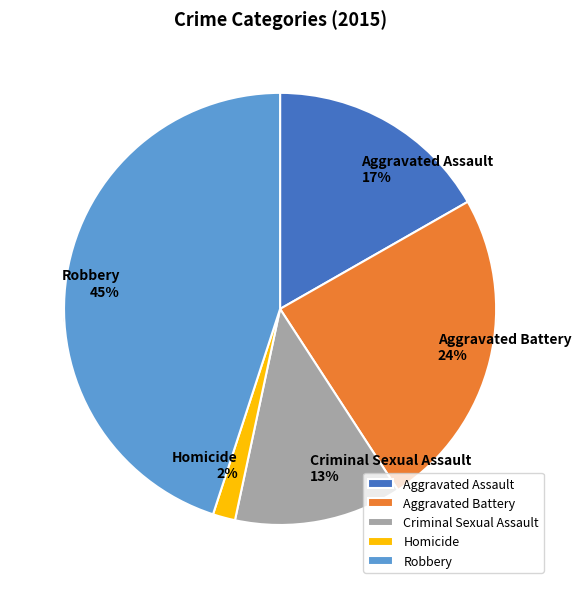

Which slice is the smallest?

Homicide